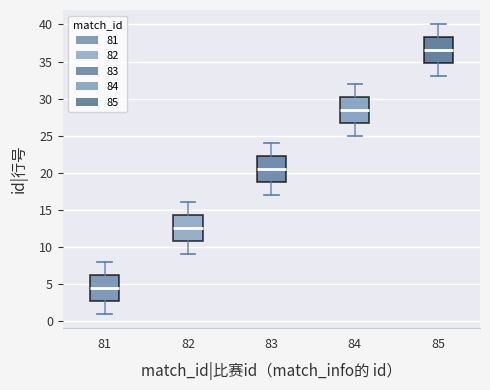

Reading left to right, transcribe this box plot: for each box, give where its median line is, the range the box spans, and where its two whiskers end, as read against the y-axis. The values are not printed on the chart, so give them approximately, as read against the axis.

81: median 4.5, box 3.0 to 6.5, whiskers 1.0 to 8.0
82: median 12.5, box 11.0 to 14.5, whiskers 9.0 to 16.0
83: median 20.5, box 19.0 to 22.5, whiskers 17.0 to 24.0
84: median 28.5, box 27.0 to 30.5, whiskers 25.0 to 32.0
85: median 36.5, box 35.0 to 38.5, whiskers 33.0 to 40.0